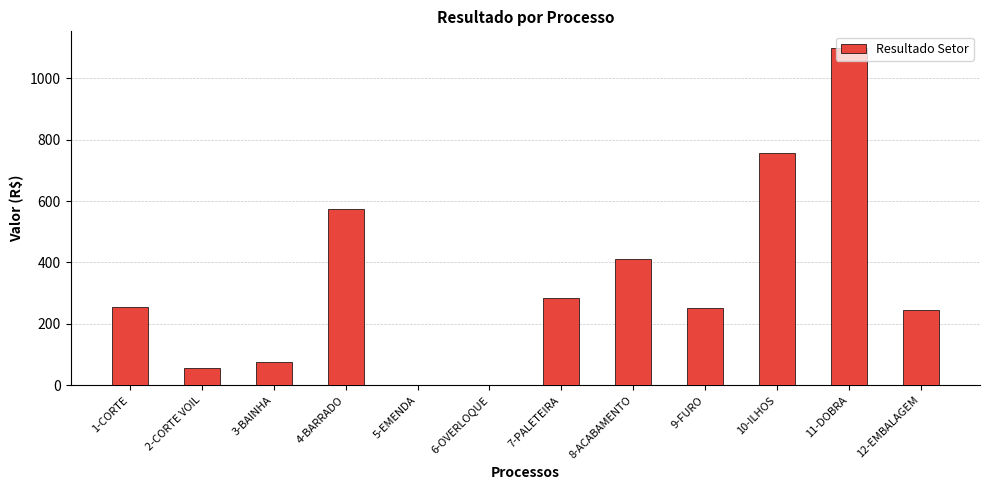

Where does the data first go above 254?

1-CORTE